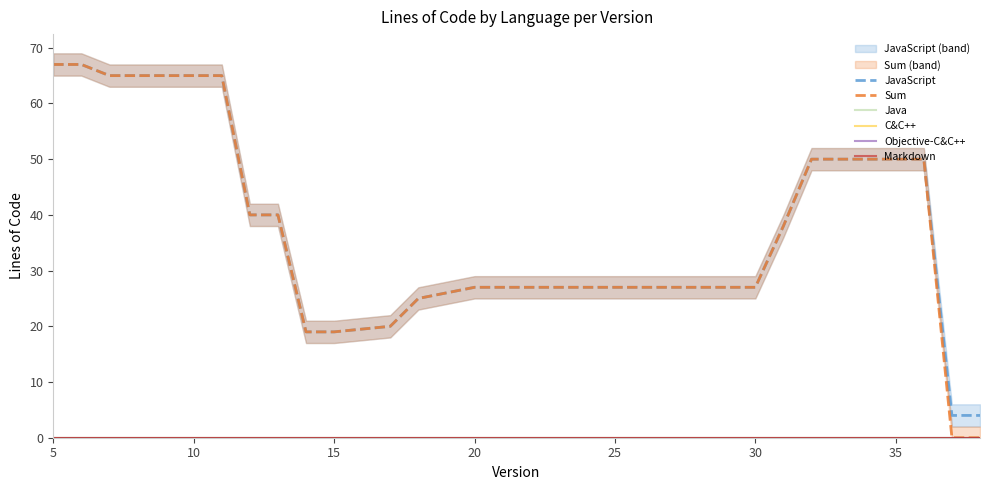

Which has a higher value, 20 or 29?

20